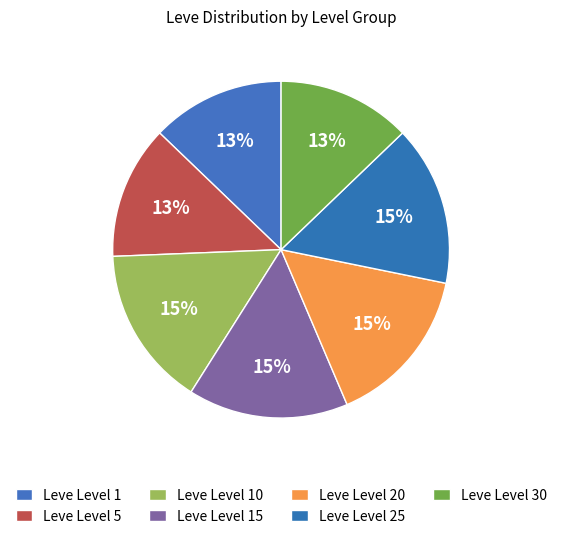

What percentage do Leve Level 1 and Leve Level 5 together represent?

25.6%